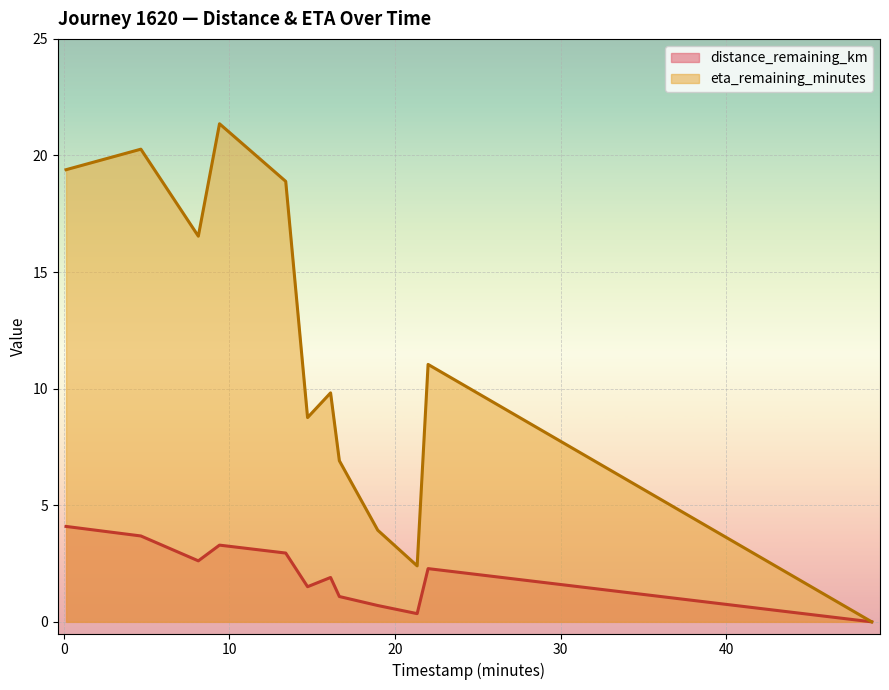

Reading left to right, list all the values displayed in this chart.

distance_remaining_km: 0.13=4.1	4.65=3.7	9.4=3.3	13.4=3.0	8.12=2.6	22.0=2.3	16.11=1.9	14.72=1.5	16.64=1.1	18.96=0.7	21.34=0.4	48.8=0.0
eta_remaining_minutes: 0.13=19.4	4.65=20.3	9.4=21.4	13.4=18.9	8.12=16.5	22.0=11.0	16.11=9.8	14.72=8.8	16.64=6.9	18.96=3.9	21.34=2.4	48.8=0.0